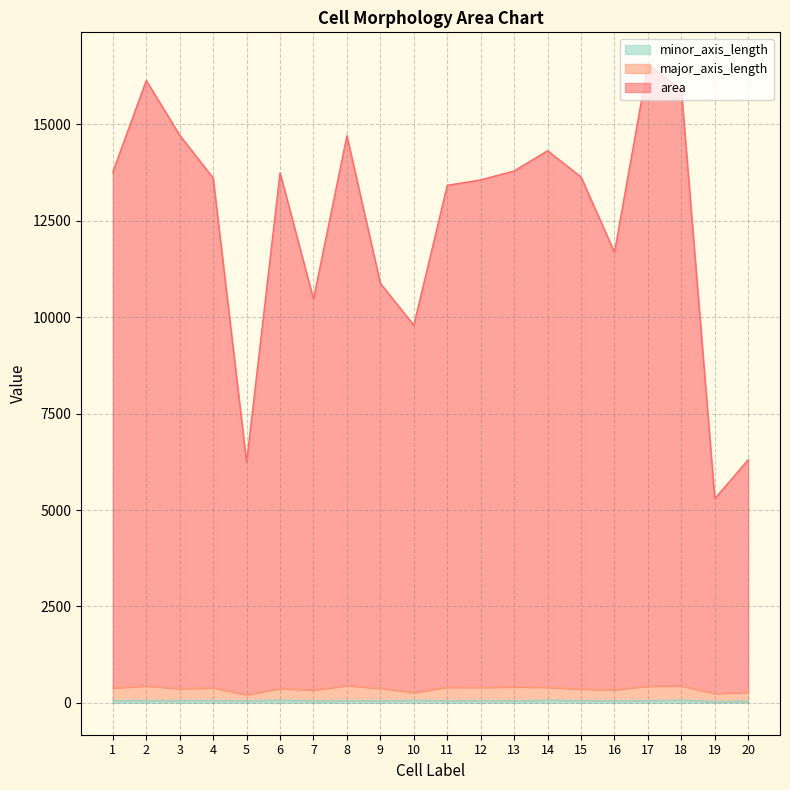

What is the value of the minor_axis_length point at the 17th from the left?

57.8